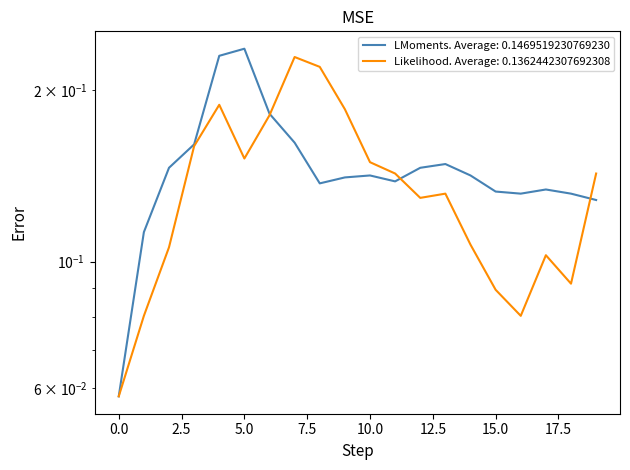

Which has a higher value, 2 or 14?

2